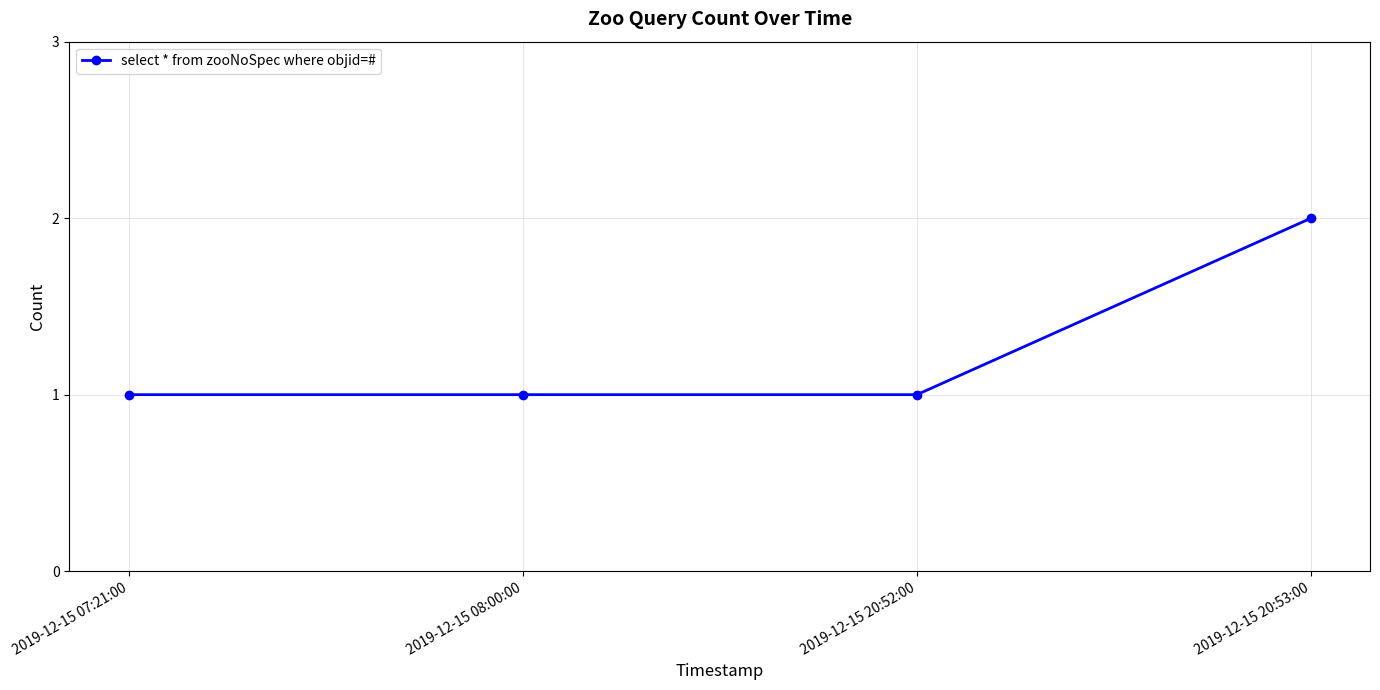

What position from the left is 2019-12-15 08:00:00?

2